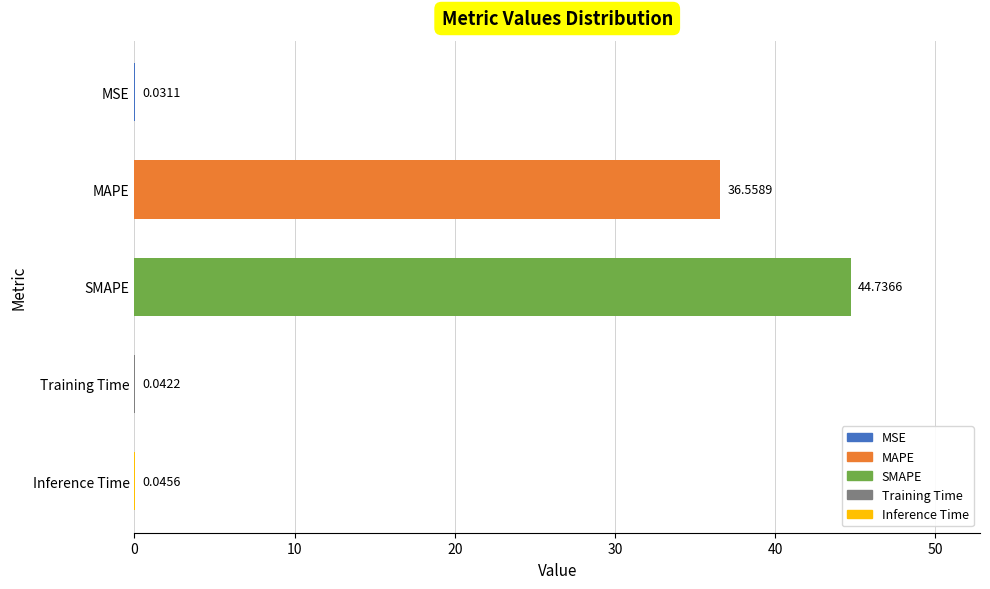

Which label corresponds to the largest value in the chart?

SMAPE